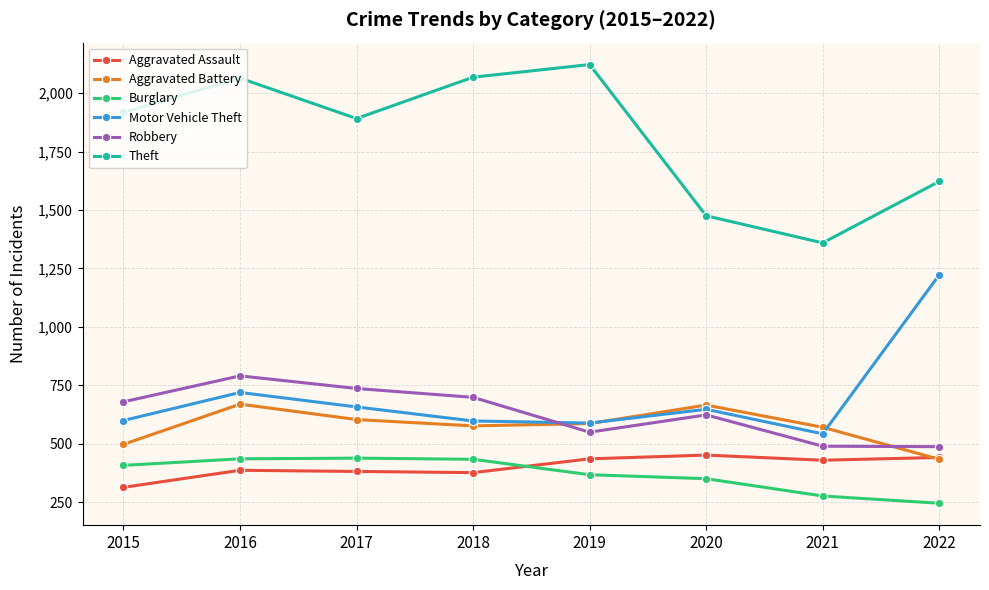

What is the difference between the second highest and minimum values in the Aggravated Battery series?

232